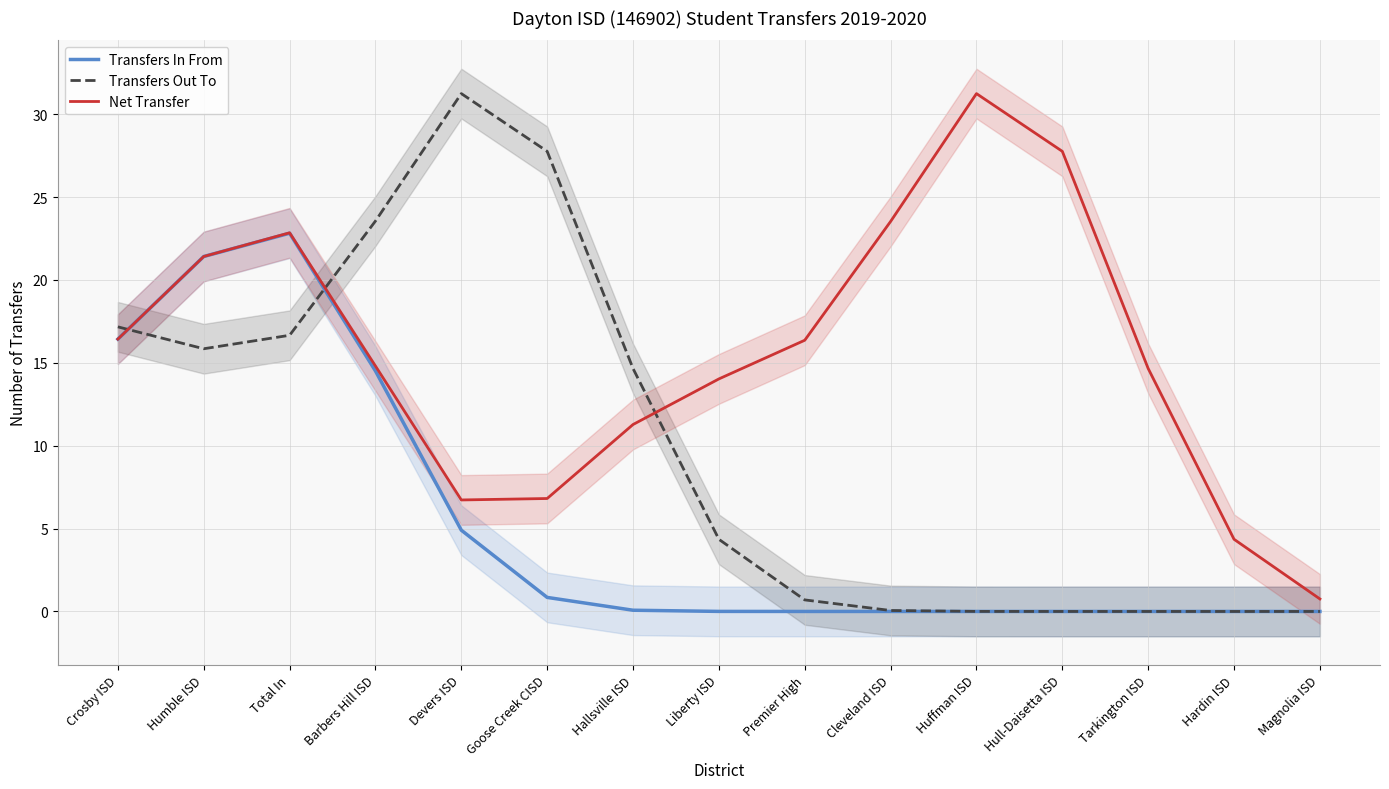

Reading left to right, extract all data points from this chart.

Transfers In From: Crosby ISD=16.4	Humble ISD=21.4	Total In=22.8	Barbers Hill ISD=14.5	Devers ISD=4.9	Goose Creek CISD=0.8	Hallsville ISD=0.1	Liberty ISD=0.0	Premier High=0.0	Cleveland ISD=0.0	Huffman ISD=0.0	Hull-Daisetta ISD=0.0	Tarkington ISD=0.0	Hardin ISD=0.0	Magnolia ISD=0.0
Transfers Out To: Crosby ISD=17.2	Humble ISD=15.8	Total In=16.7	Barbers Hill ISD=23.6	Devers ISD=31.2	Goose Creek CISD=27.8	Hallsville ISD=14.7	Liberty ISD=4.4	Premier High=0.7	Cleveland ISD=0.1	Huffman ISD=0.0	Hull-Daisetta ISD=0.0	Tarkington ISD=0.0	Hardin ISD=0.0	Magnolia ISD=0.0
Net Transfer: Crosby ISD=16.4	Humble ISD=21.4	Total In=22.8	Barbers Hill ISD=14.8	Devers ISD=6.7	Goose Creek CISD=6.8	Hallsville ISD=11.3	Liberty ISD=14.0	Premier High=16.4	Cleveland ISD=23.5	Huffman ISD=31.2	Hull-Daisetta ISD=27.8	Tarkington ISD=14.7	Hardin ISD=4.4	Magnolia ISD=0.8